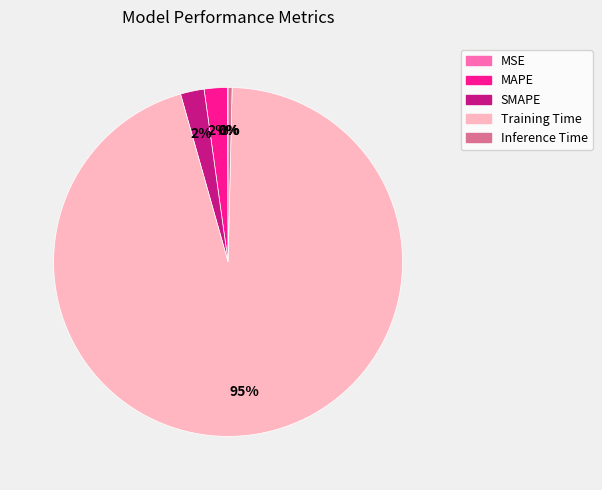

Does Inference Time account for over 50% of the chart?

No